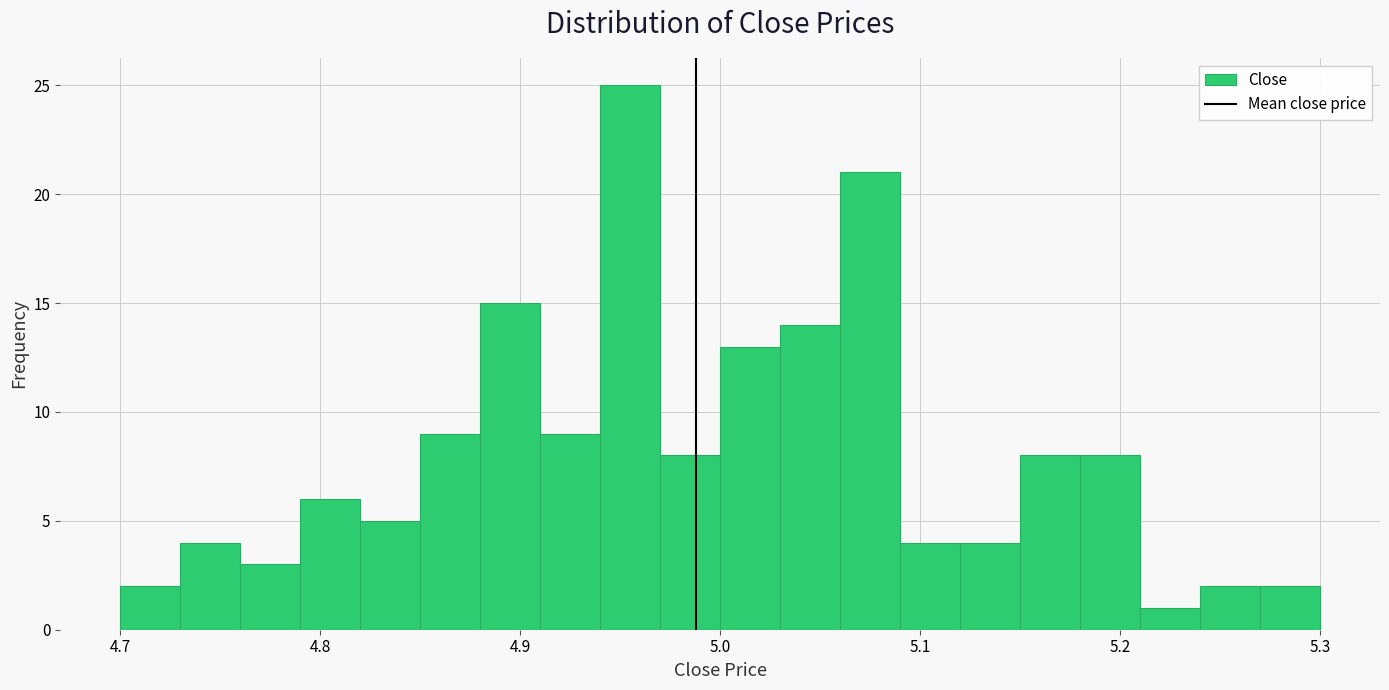

Around what value on the x-axis is the tallest bar? Give the approximate position of its centre, as read against the axis.

4.96